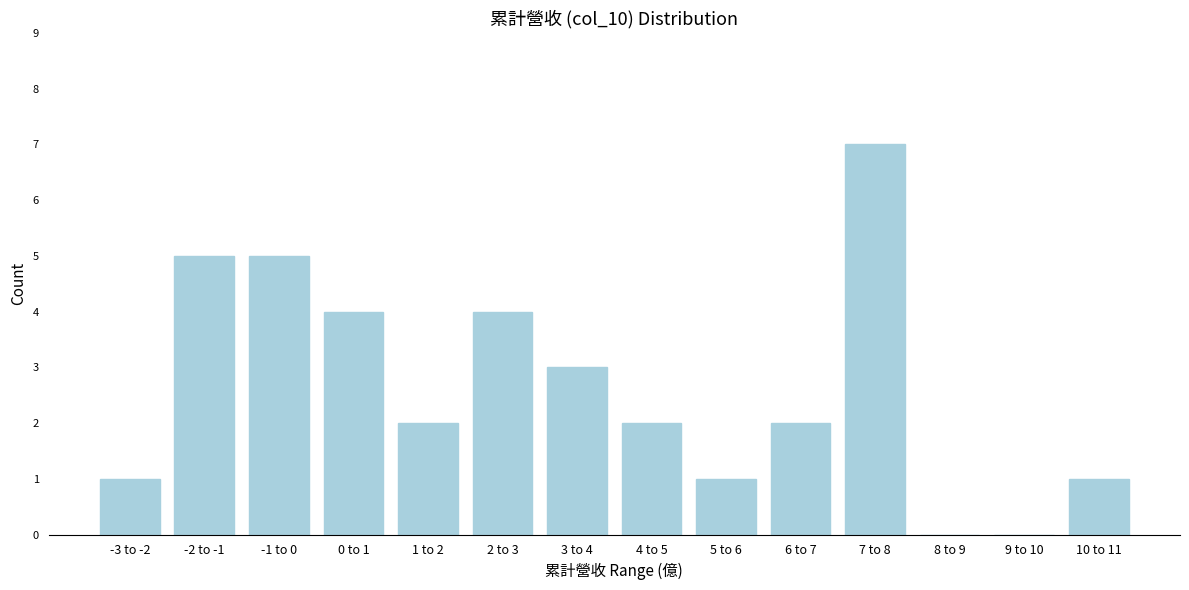

Reading left to right, list all the values displayed in this chart.

-3 to -2=1	-2 to -1=5	-1 to 0=5	0 to 1=4	1 to 2=2	2 to 3=4	3 to 4=3	4 to 5=2	5 to 6=1	6 to 7=2	7 to 8=7	8 to 9=0	9 to 10=0	10 to 11=1